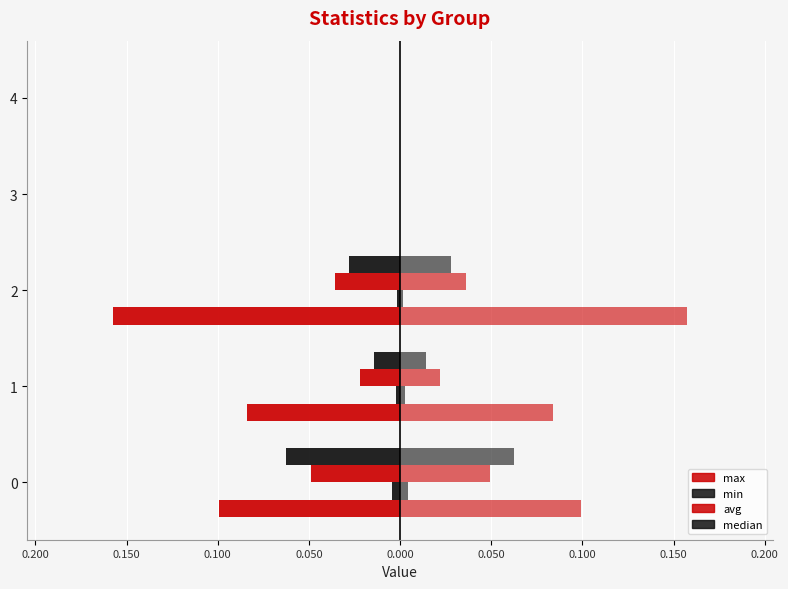

Reading left to right, what are all the values shown in this chart?

max: -0.1	-0.1	-0.2	0.0	0.0
min: -0.0	-0.0	-0.0	0.0	0.0
avg: -0.0	-0.0	-0.0	0.0	0.0
median: -0.1	-0.0	-0.0	0.0	0.0